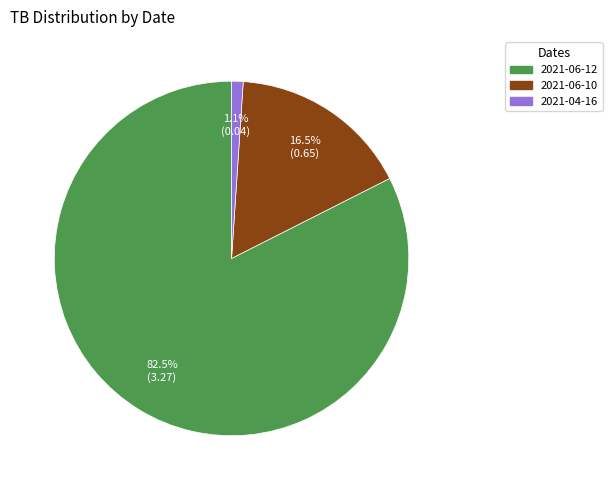

Is the sum of 2021-06-12 and 2021-06-10 greater than half?

Yes